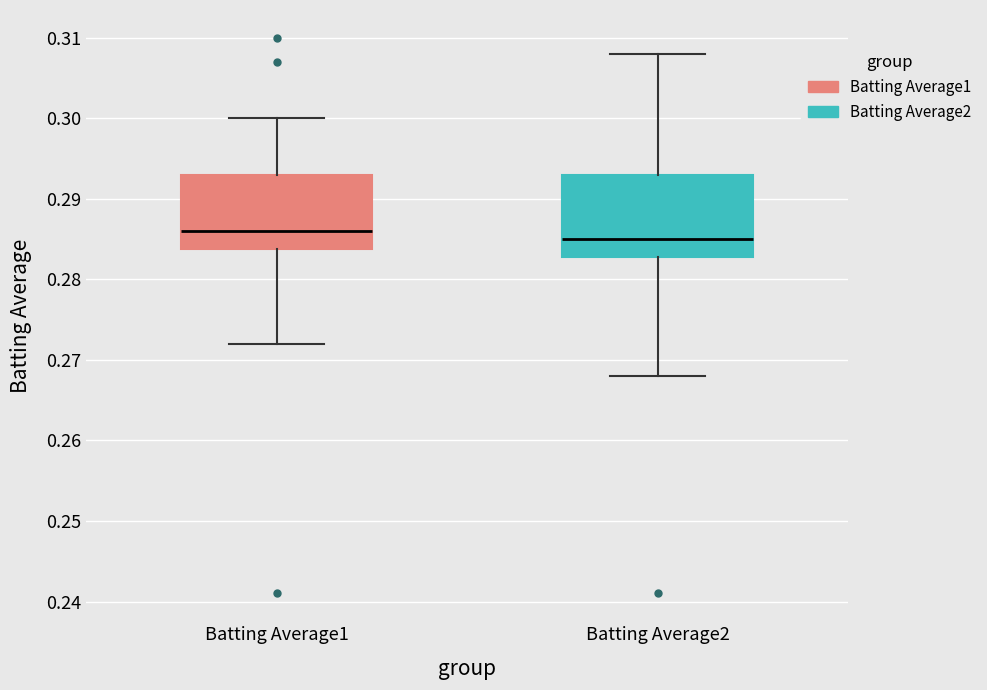

Which box's median line is the highest?

Batting Average1